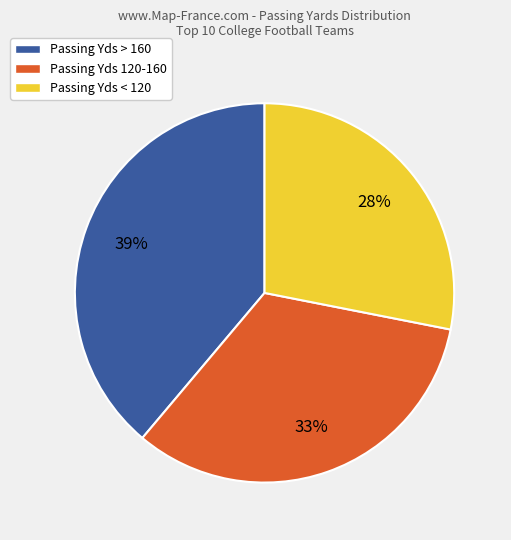

How many slices are in this pie chart?

3